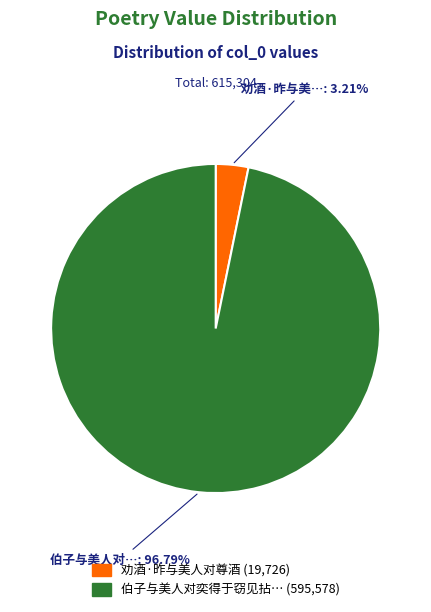

Does any single category account for the majority?

Yes